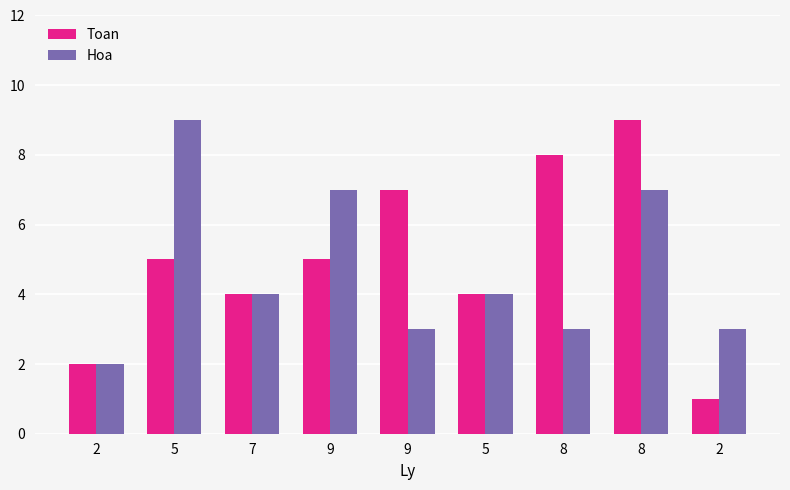

How many values in the Hoa series are below 4?

4